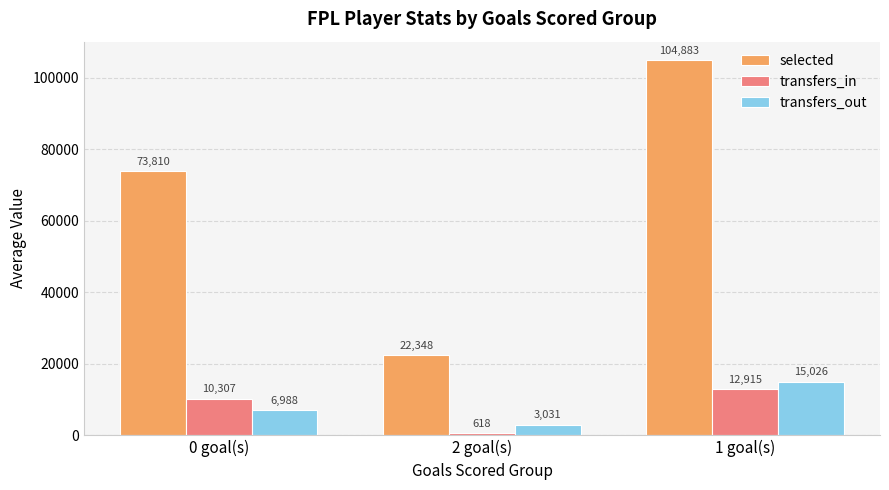

What is the approximate value of selected at 1 goal(s)?

104883.4